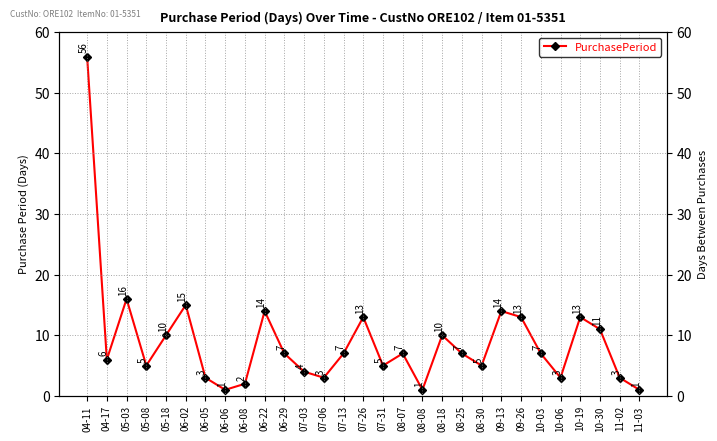

Which label corresponds to the largest value in the chart?

04-11